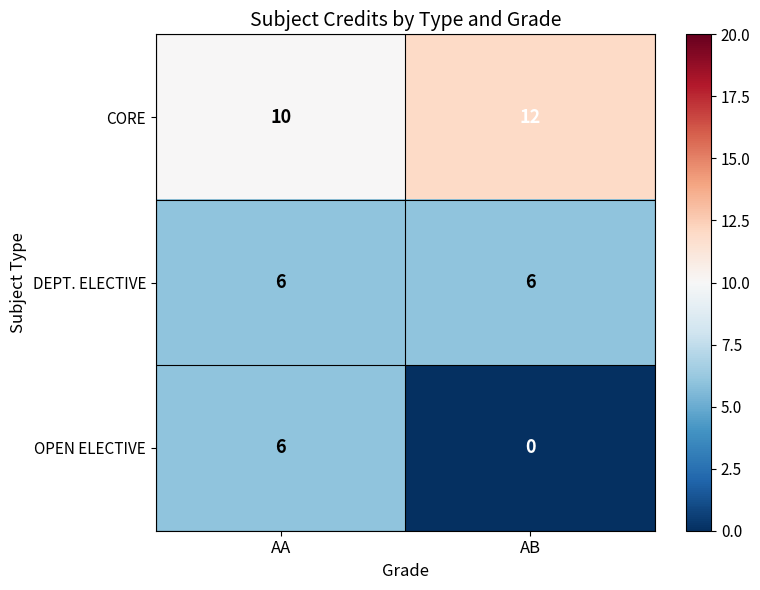

What is the approximate value of OPEN ELECTIVE at AA?

6